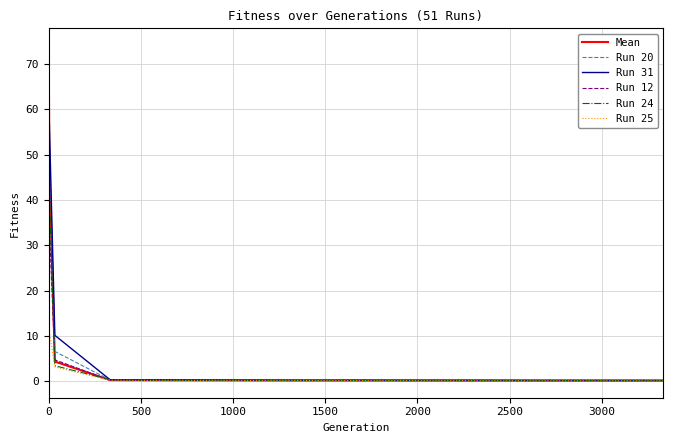

Which series has the largest range (max minus min)?

Run 31